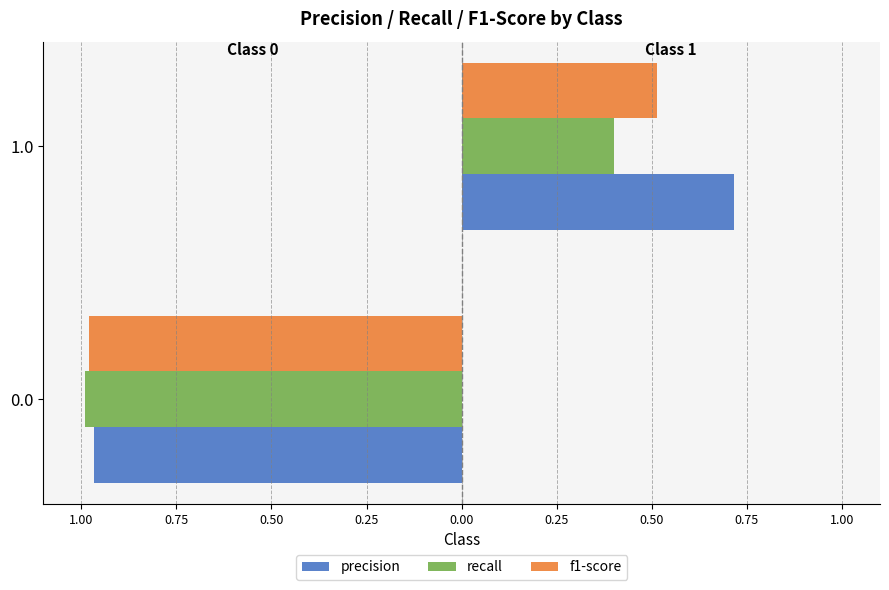

What is the sum of the recall values at 0.0 and 1.0?

1.4